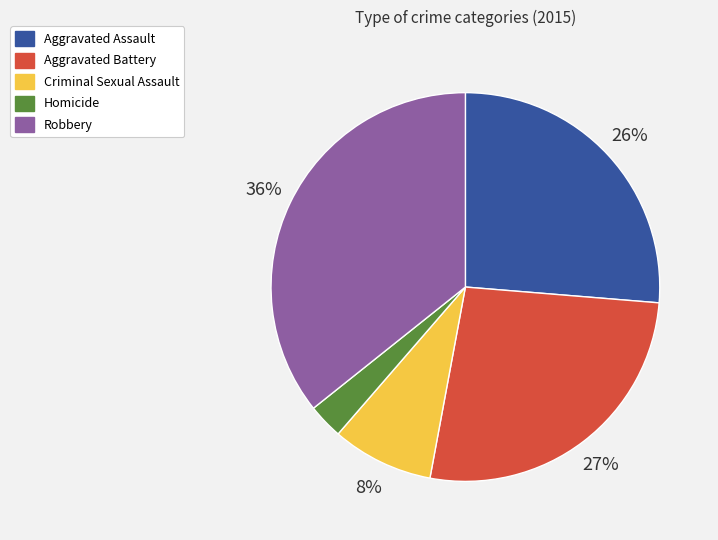

What is the largest slice in the pie chart?

Robbery